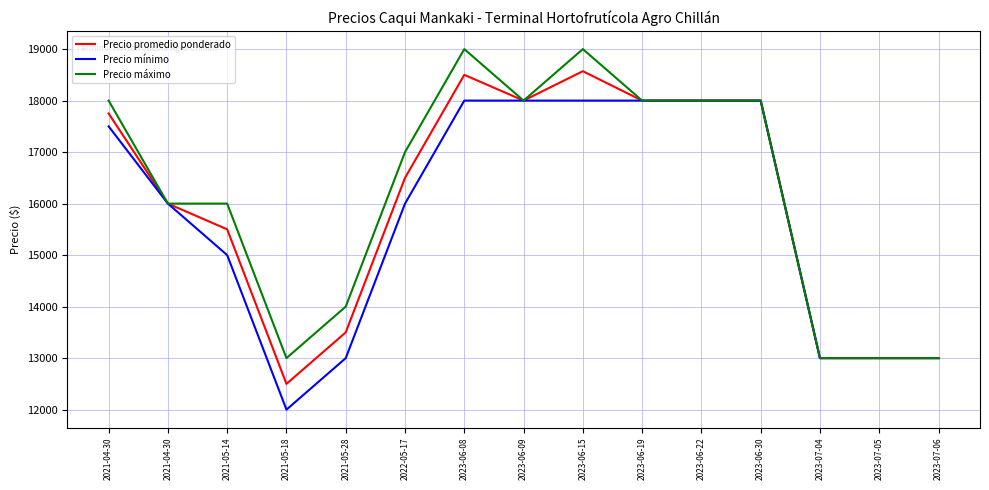

Does the chart display data point markers on the line(s)?

No